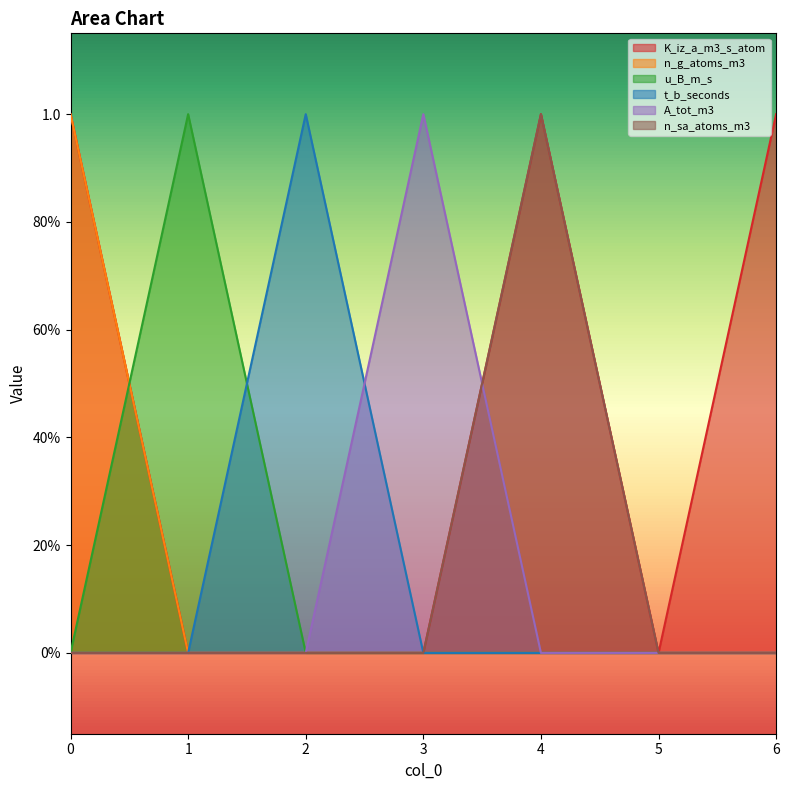

Is the value of K_iz_a_m3_s_atom at 3 greater than the value of n_sa_atoms_m3 at 0?

No